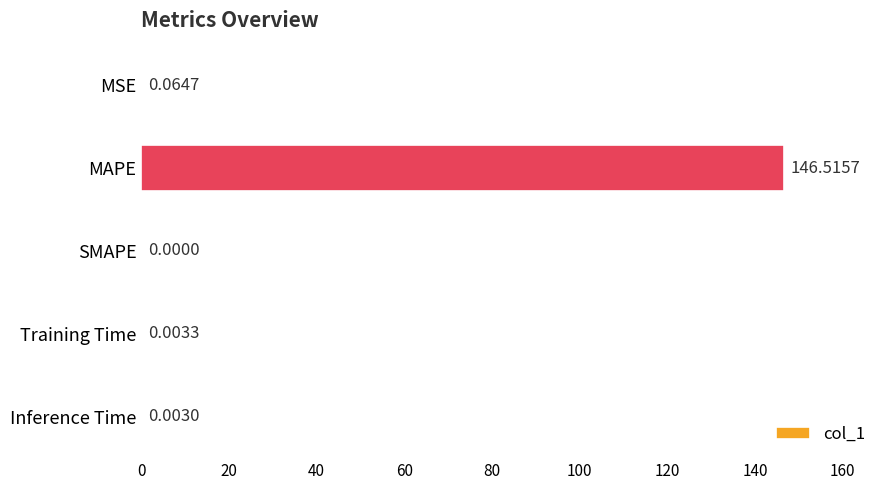

At which label is the value closest to 73?

MSE